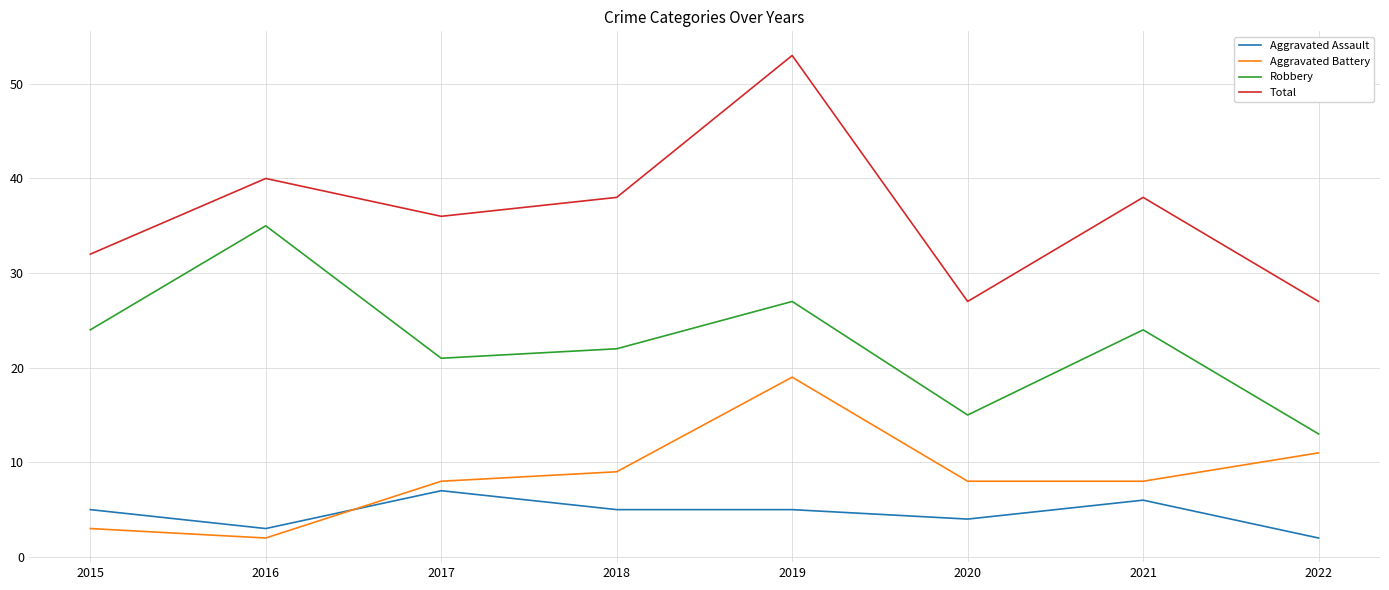

Is the value of Robbery at 2018 greater than the value of Aggravated Assault at 2018?

Yes